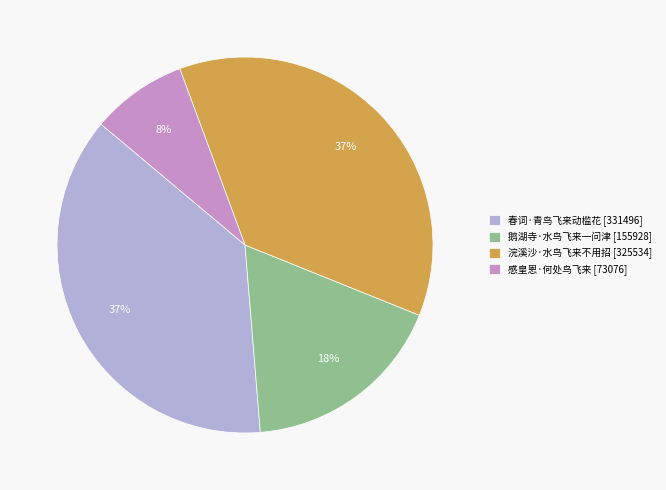

Count the number of slices in the pie.

4